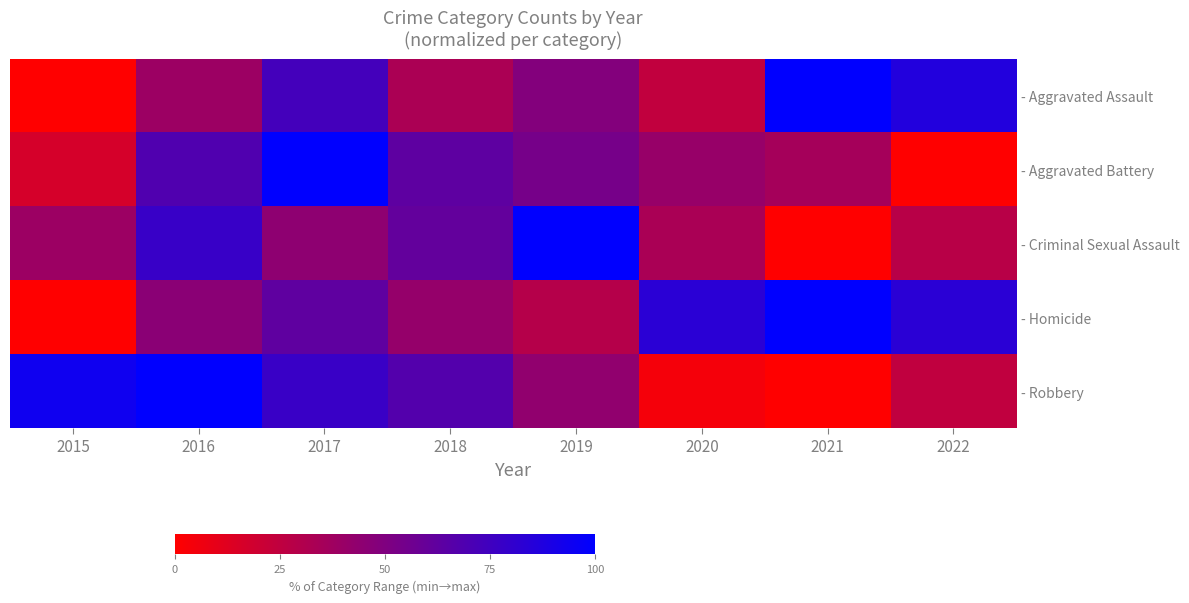

At which label does - Robbery reach its peak?

2016